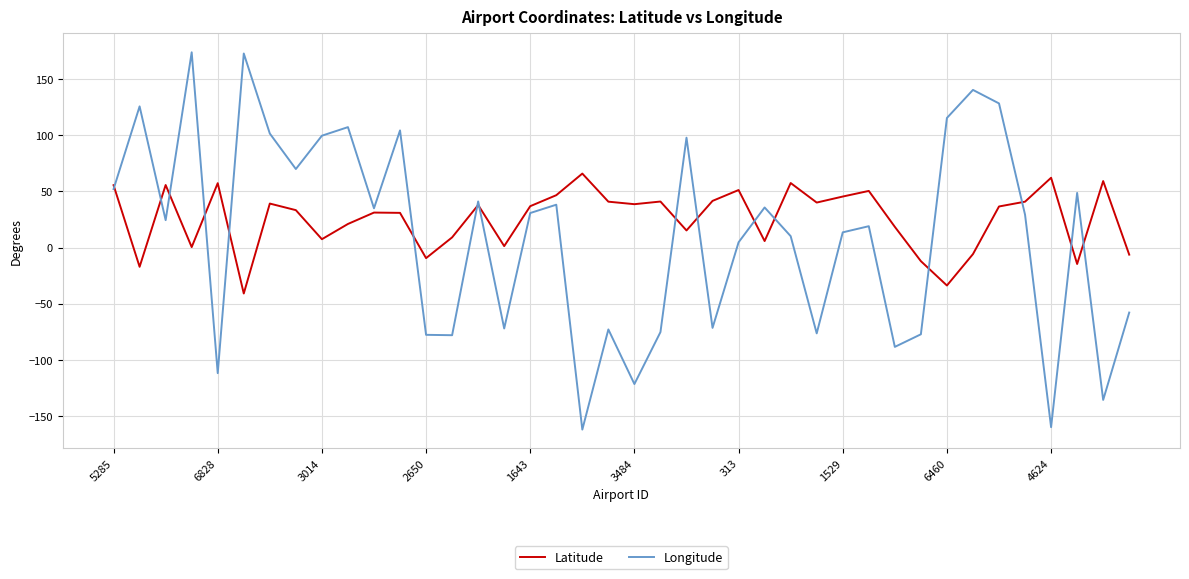

Which series has the largest range (max minus min)?

Longitude